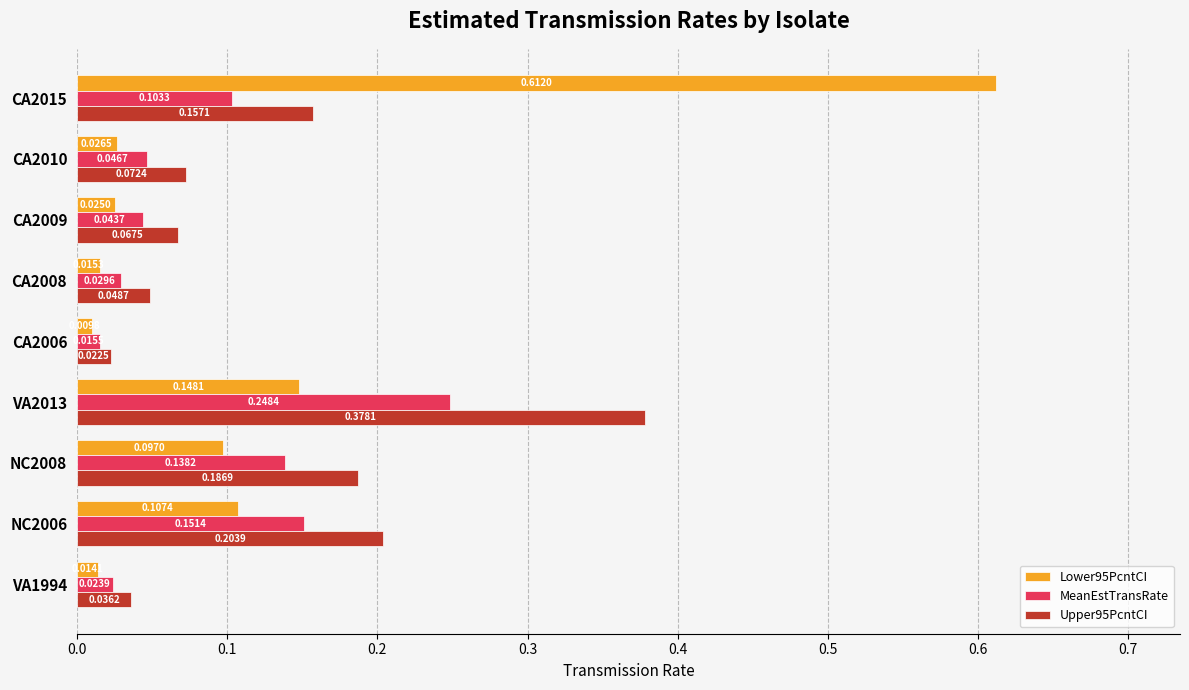

Count the number of categories in the chart.

9